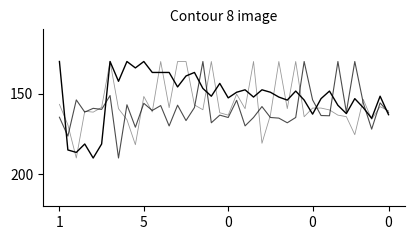

Does the chart display data point markers on the line(s)?

No